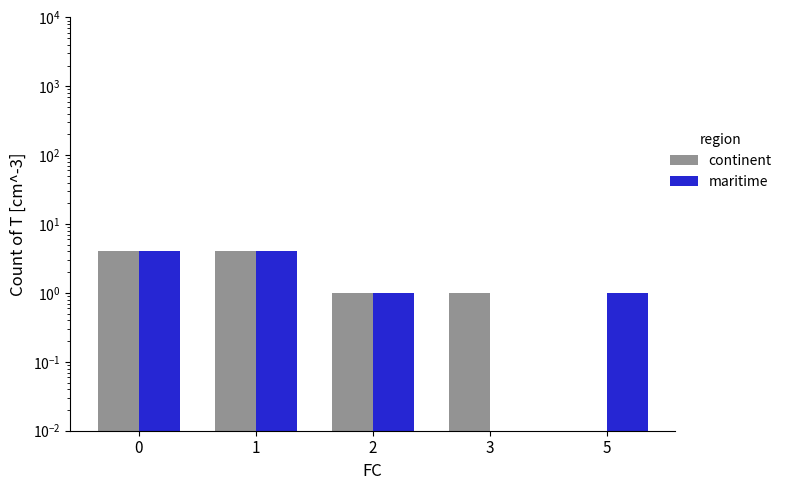

Which series has the largest range (max minus min)?

continent